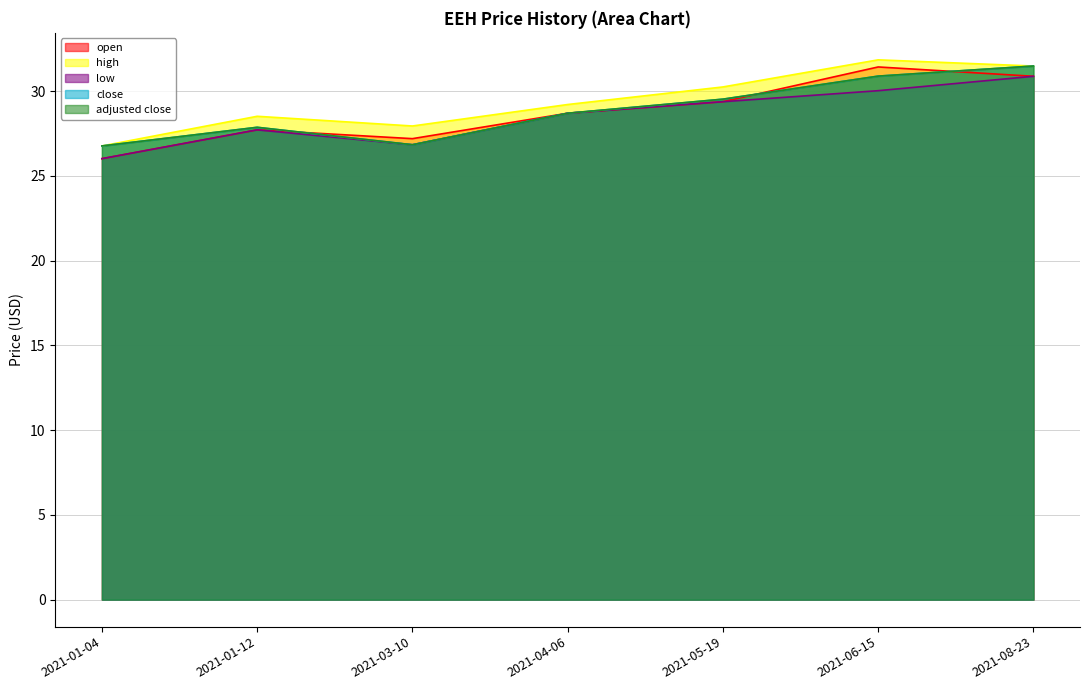

How many times do adjusted close and open cross each other?

3